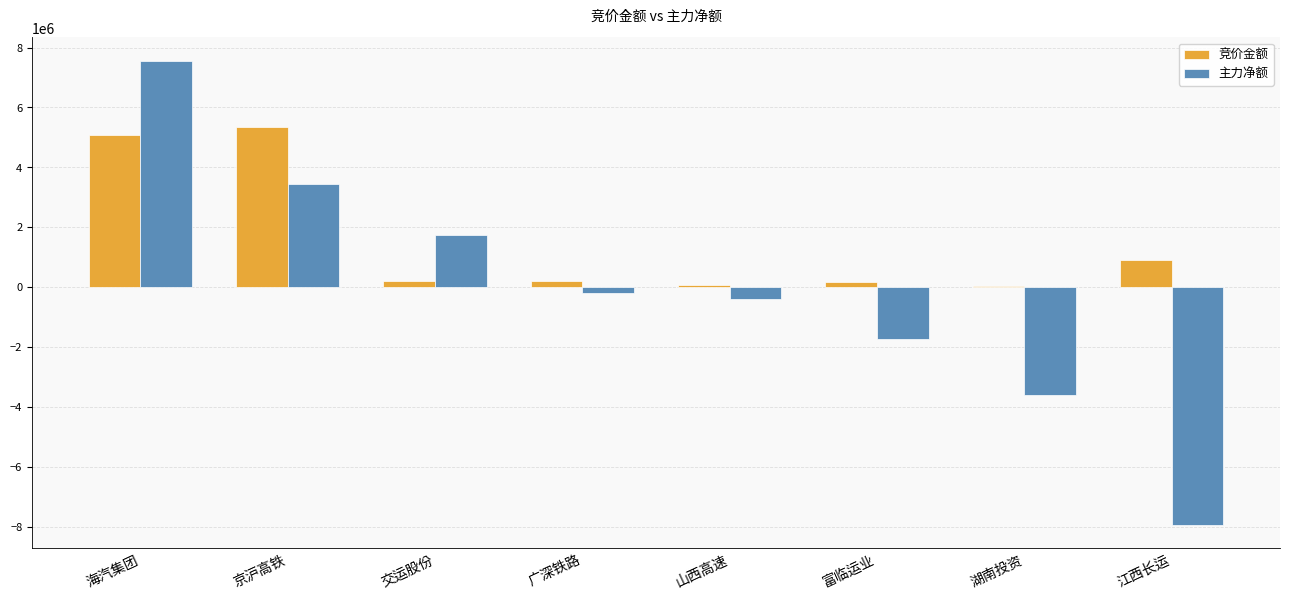

What is the sum of all 竞价金额 values?

12028422